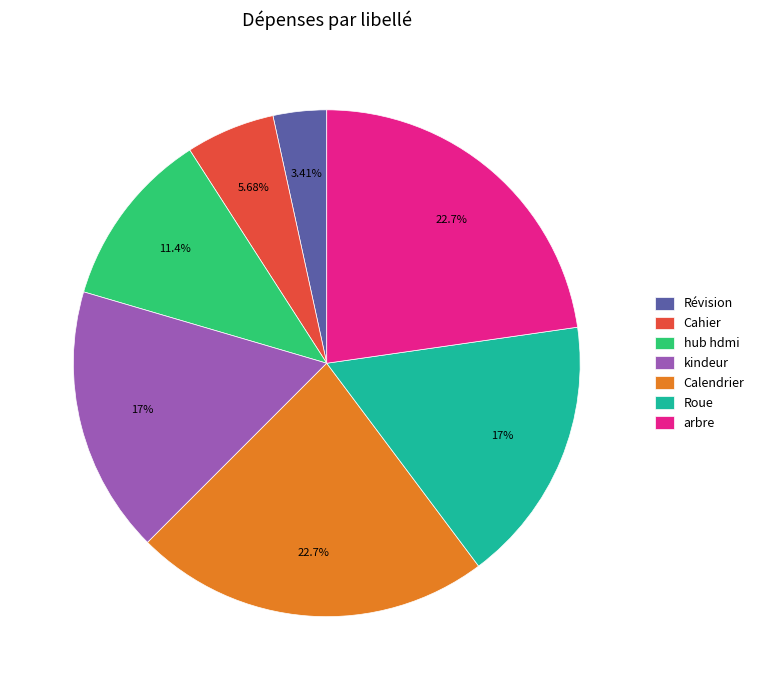

What percentage is the arbre slice, to the nearest percent?

23%